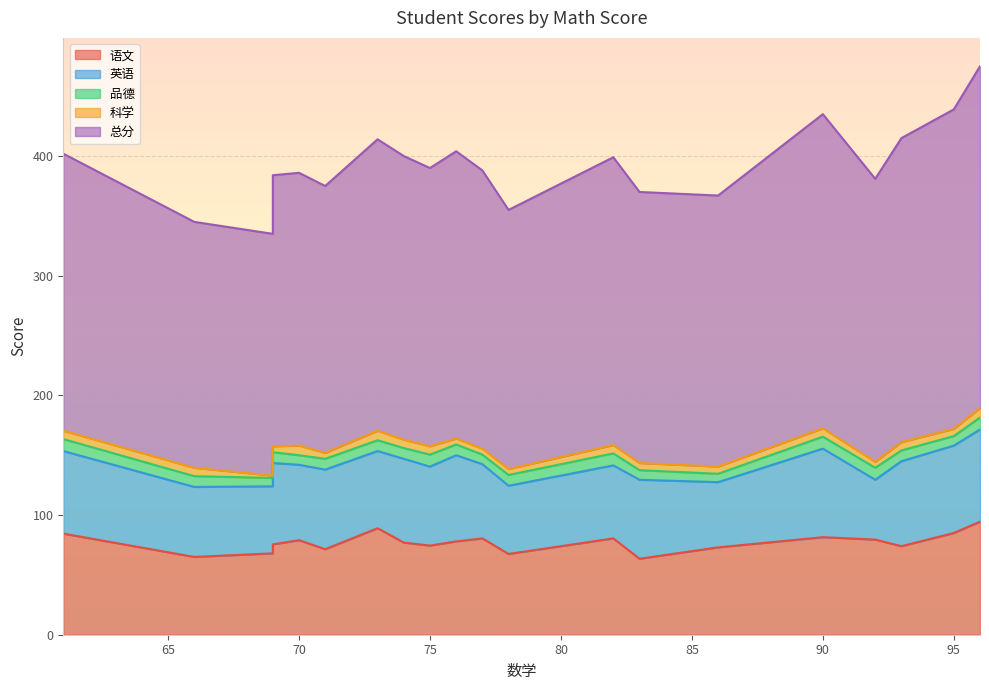

True or false: 总分 has a value of 285.5 at 96.

True